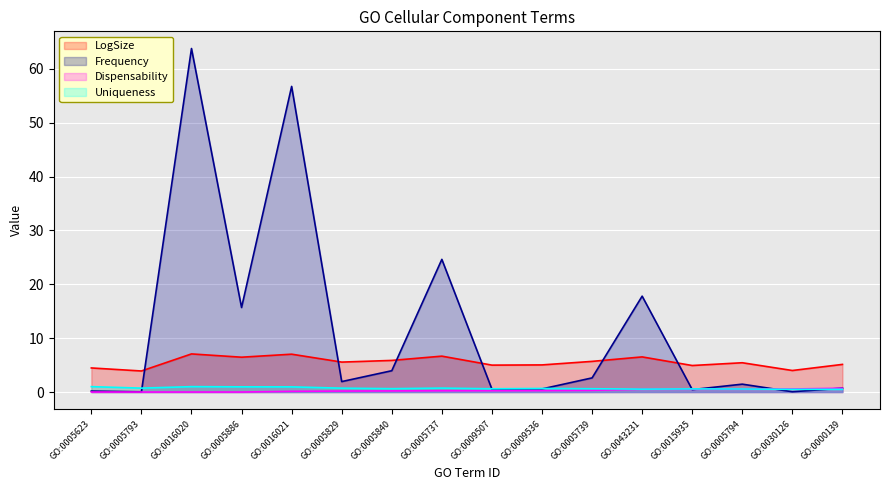

What are all the series names shown in the legend?

LogSize, Frequency, Dispensability, Uniqueness